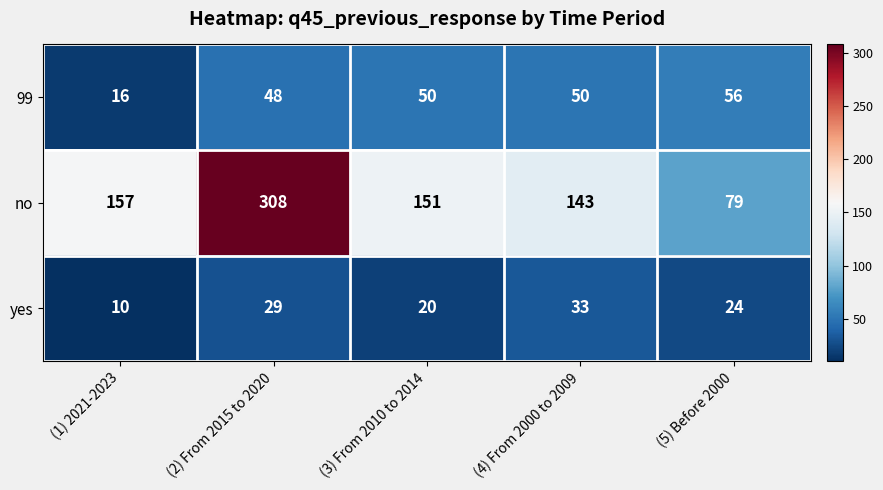

What is the maximum value for yes?

33